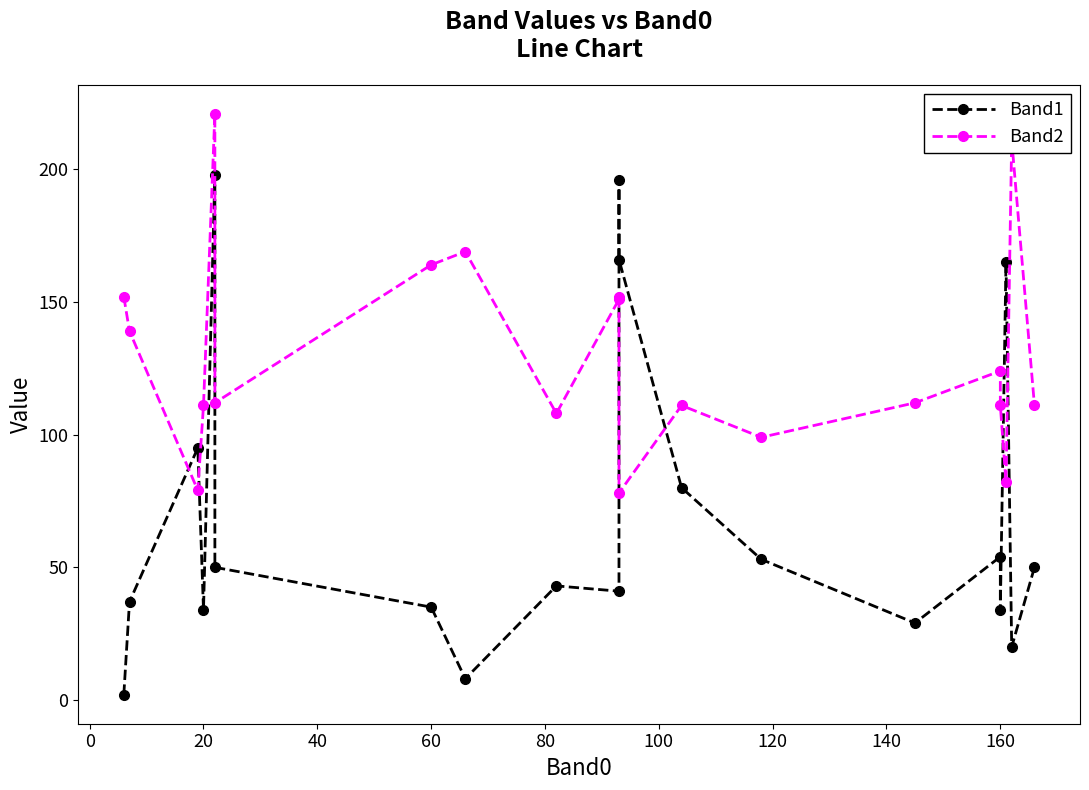

Does the chart display data point markers on the line(s)?

Yes